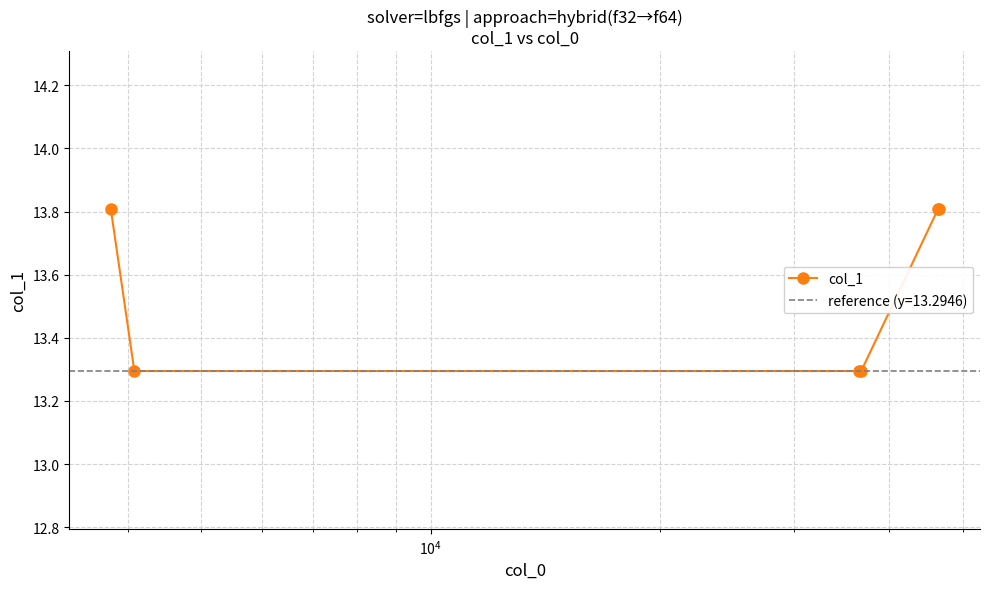

What is the value of the col_1 point at the 3rd from the left?

13.3